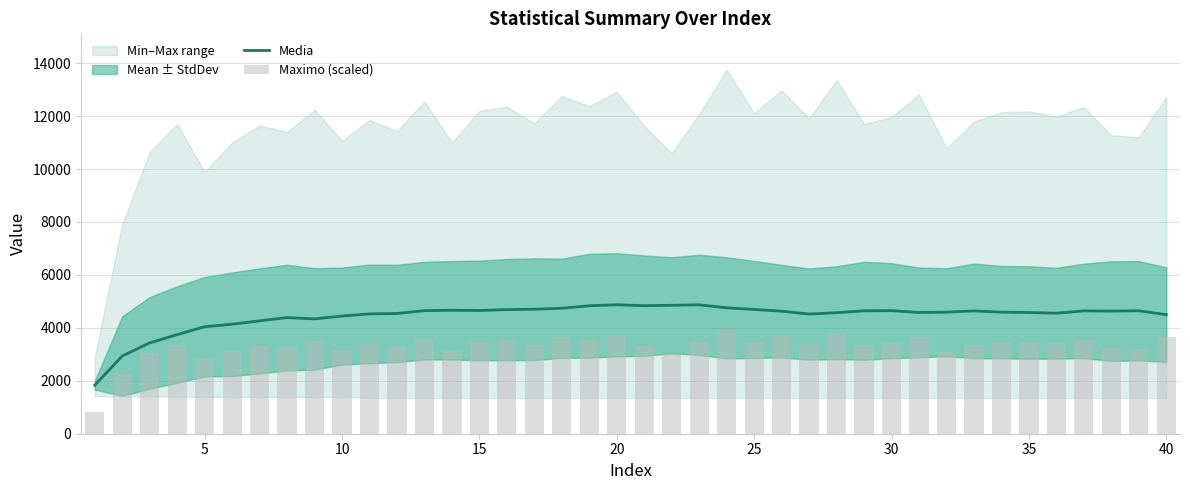

True or false: Maximo (scaled) has a value of 2214.2 at 25.

False